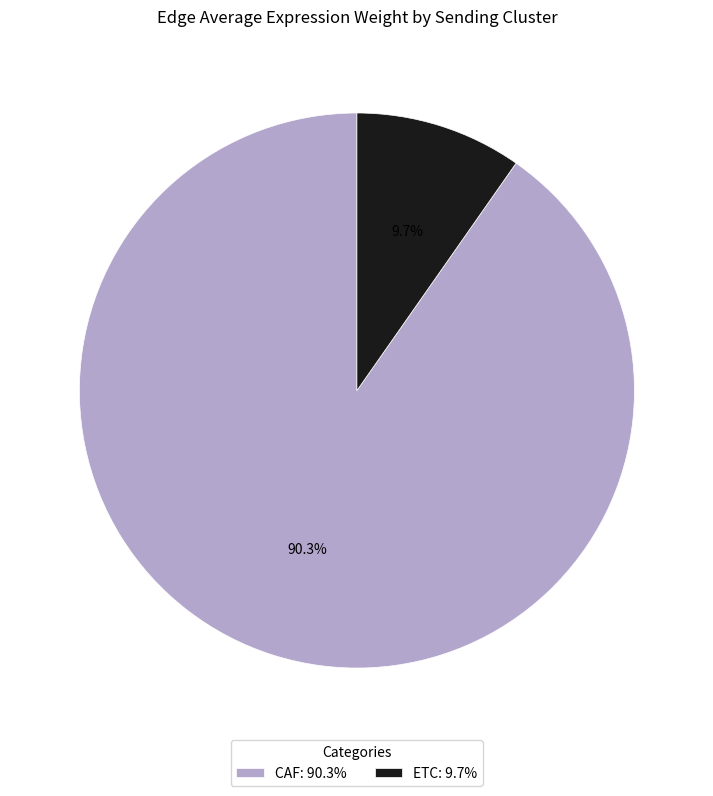

Rank the categories by value from highest to lowest.

CAF, ETC